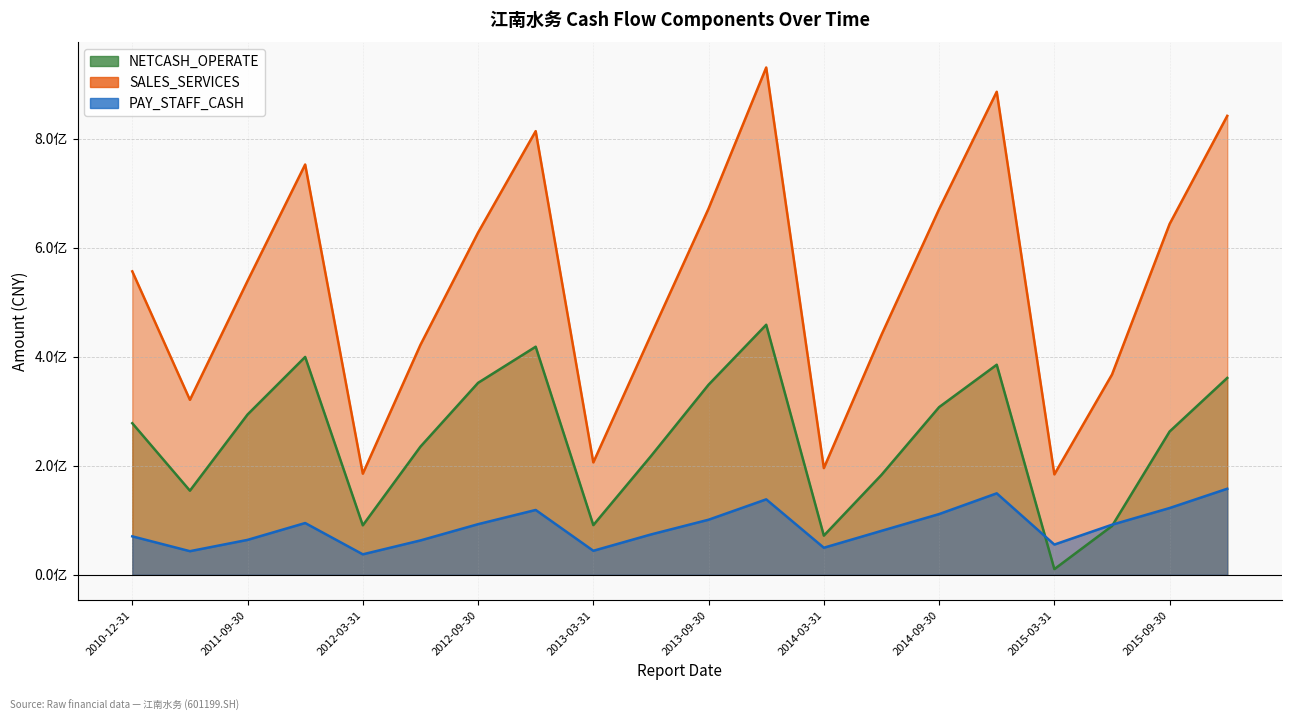

True or false: PAY_STAFF_CASH has more than 2 points higher than both neighbors.

True